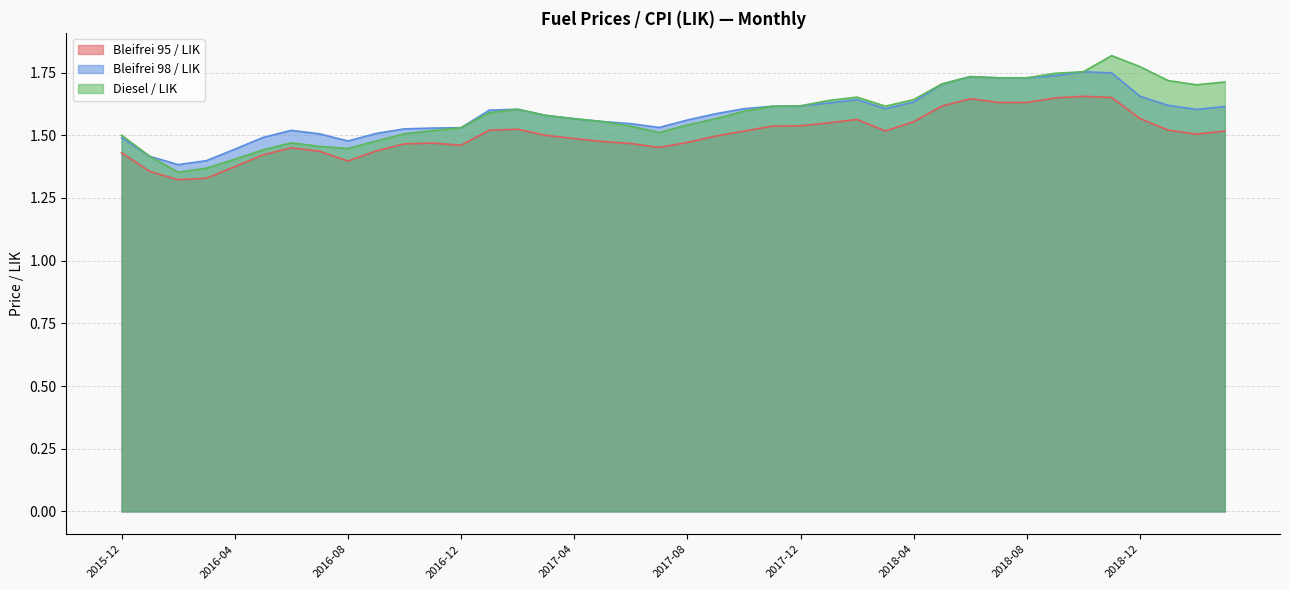

What is the sum of the Bleifrei 95 / LIK values at 2018-03 and 2017-01?

3.0